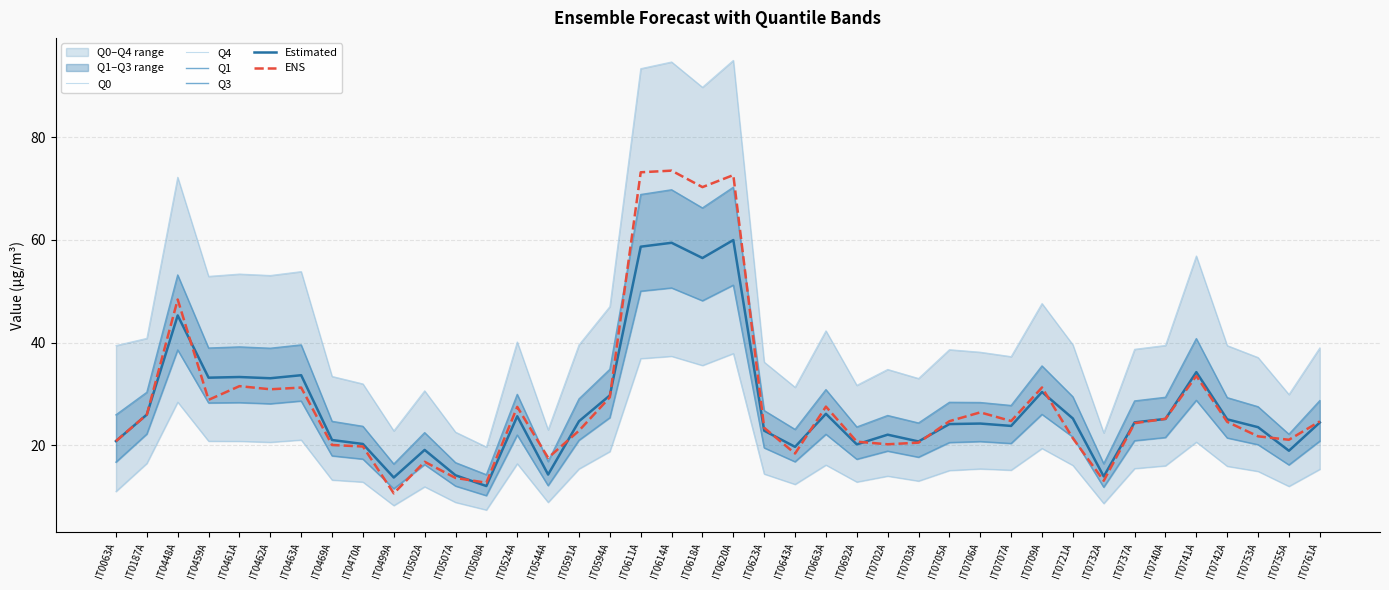

Reading right to left, what are all the values shown in this chart?

Q0: 15.3	12.0	14.9	15.9	20.6	16.0	15.4	8.6	16.1	19.4	15.1	15.4	15.1	13.0	14.0	12.8	16.1	12.4	14.4	37.9	35.5	37.3	36.9	18.8	15.4	8.8	16.4	7.4	8.8	11.9	8.2	12.8	13.2	21.0	20.6	20.8	20.8	28.4	16.4	11.0
Q4: 39.0	29.9	37.1	39.4	56.9	39.4	38.7	22.4	39.6	47.6	37.3	38.1	38.6	33.0	34.8	31.7	42.3	31.3	36.2	95.0	89.8	94.7	93.4	47.0	39.5	23.0	40.1	19.6	22.5	30.6	22.8	31.9	33.4	53.8	53.1	53.4	52.9	72.2	40.8	39.4
Q1: 20.8	16.1	20.1	21.4	28.7	21.5	20.9	11.8	21.6	26.0	20.3	20.7	20.5	17.6	18.8	17.2	22.1	16.8	19.5	51.2	48.1	50.6	50.0	25.4	20.9	12.1	22.0	10.2	12.0	16.2	11.5	17.3	17.9	28.6	28.1	28.3	28.2	38.6	22.2	16.7
Q3: 28.7	22.1	27.5	29.3	40.8	29.3	28.6	16.4	29.4	35.4	27.7	28.3	28.4	24.3	25.8	23.5	30.8	23.1	26.7	70.3	66.2	69.8	68.8	34.8	29.0	16.8	29.9	14.2	16.6	22.4	16.3	23.7	24.6	39.5	38.9	39.1	38.9	53.2	30.3	25.9
Estimated: 24.4	18.9	23.5	25.0	34.2	25.1	24.4	13.9	25.2	30.4	23.8	24.2	24.1	20.7	22.0	20.1	26.1	19.7	22.8	60.0	56.5	59.4	58.7	29.7	24.7	14.3	25.6	12.0	14.1	19.1	13.7	20.2	21.0	33.6	33.0	33.3	33.1	45.3	26.0	20.8
ENS: 24.6	21.1	21.7	24.5	33.5	25.1	24.3	13.1	21.3	31.2	24.7	26.4	24.7	20.5	20.2	20.7	27.5	18.4	23.4	72.6	70.3	73.5	73.2	29.3	22.8	17.5	27.5	12.7	13.6	16.8	10.6	19.7	20.0	31.2	30.9	31.5	28.8	48.4	26.0	20.8